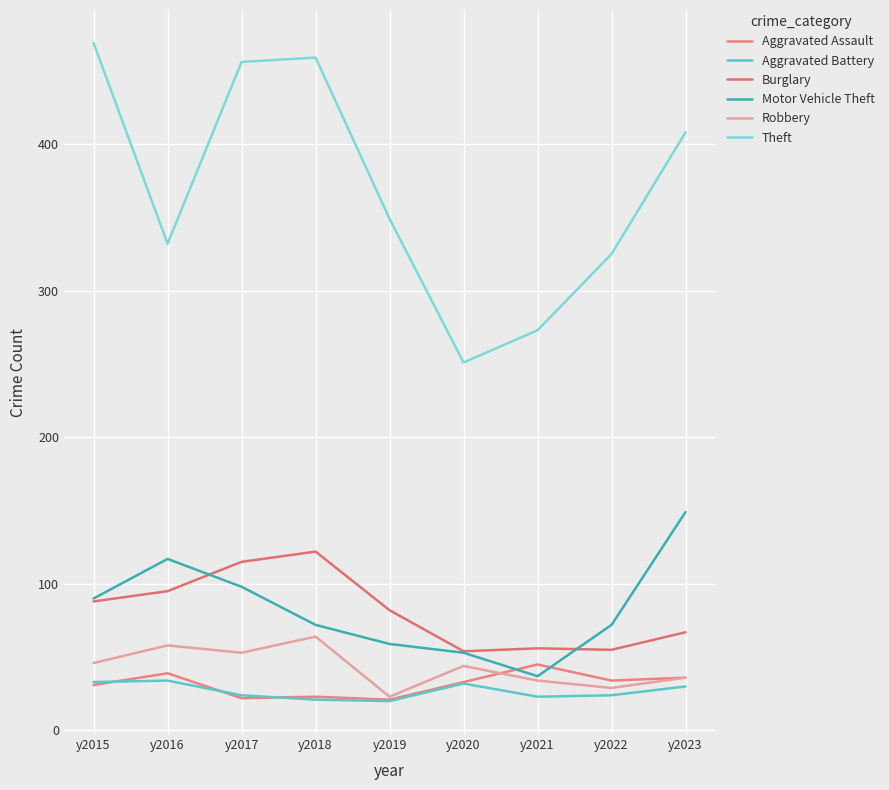

What is the approximate value of Theft at y2023, to the nearest 5?

410